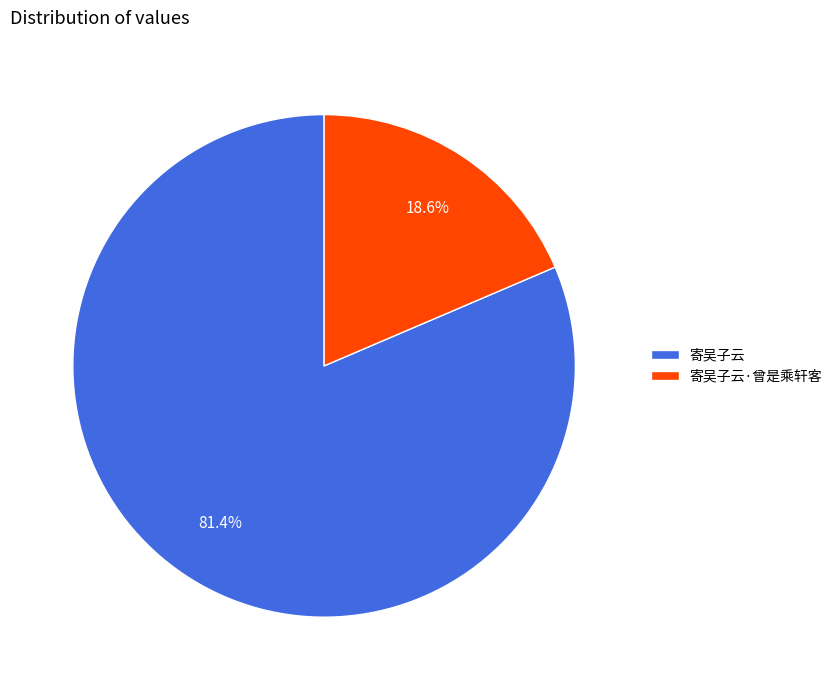

To the nearest percent, what is the average slice percentage?

50%